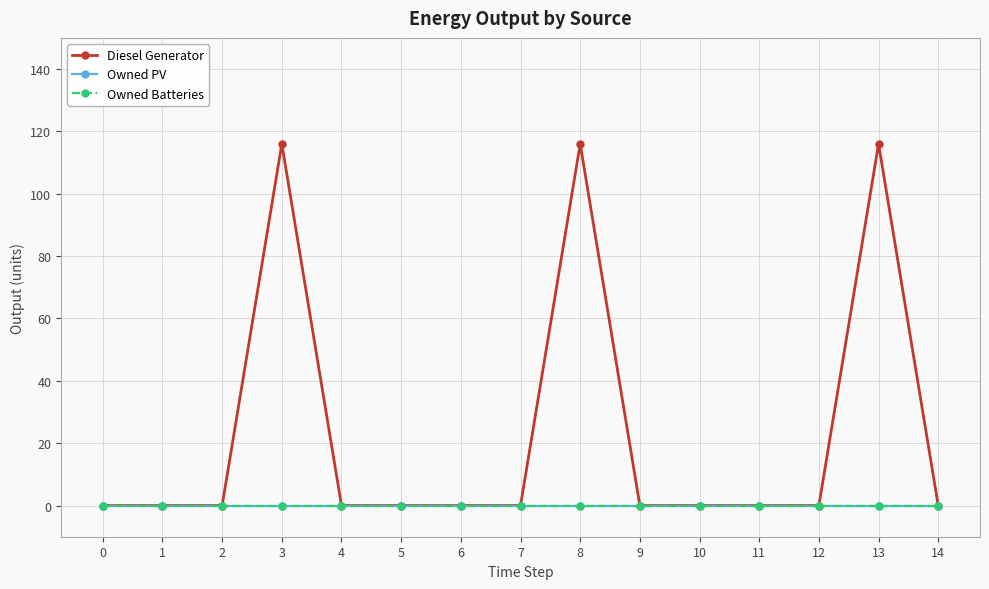

Is it true that Owned Batteries equals 0 at 9?

True